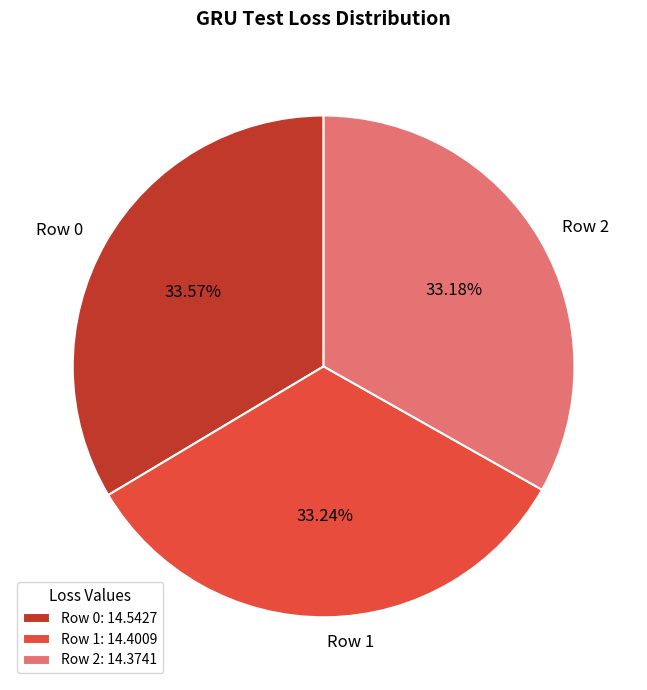

Do Row 1: 14.4009 and Row 2: 14.3741 together represent more than half of the pie?

Yes